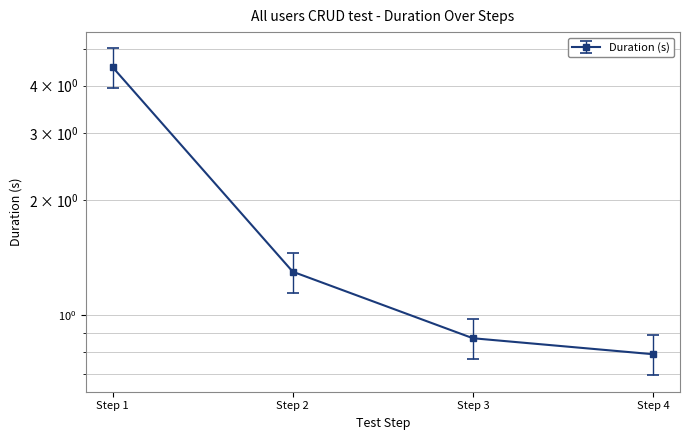

True or false: the data shows 1.3 at Step 3.

False